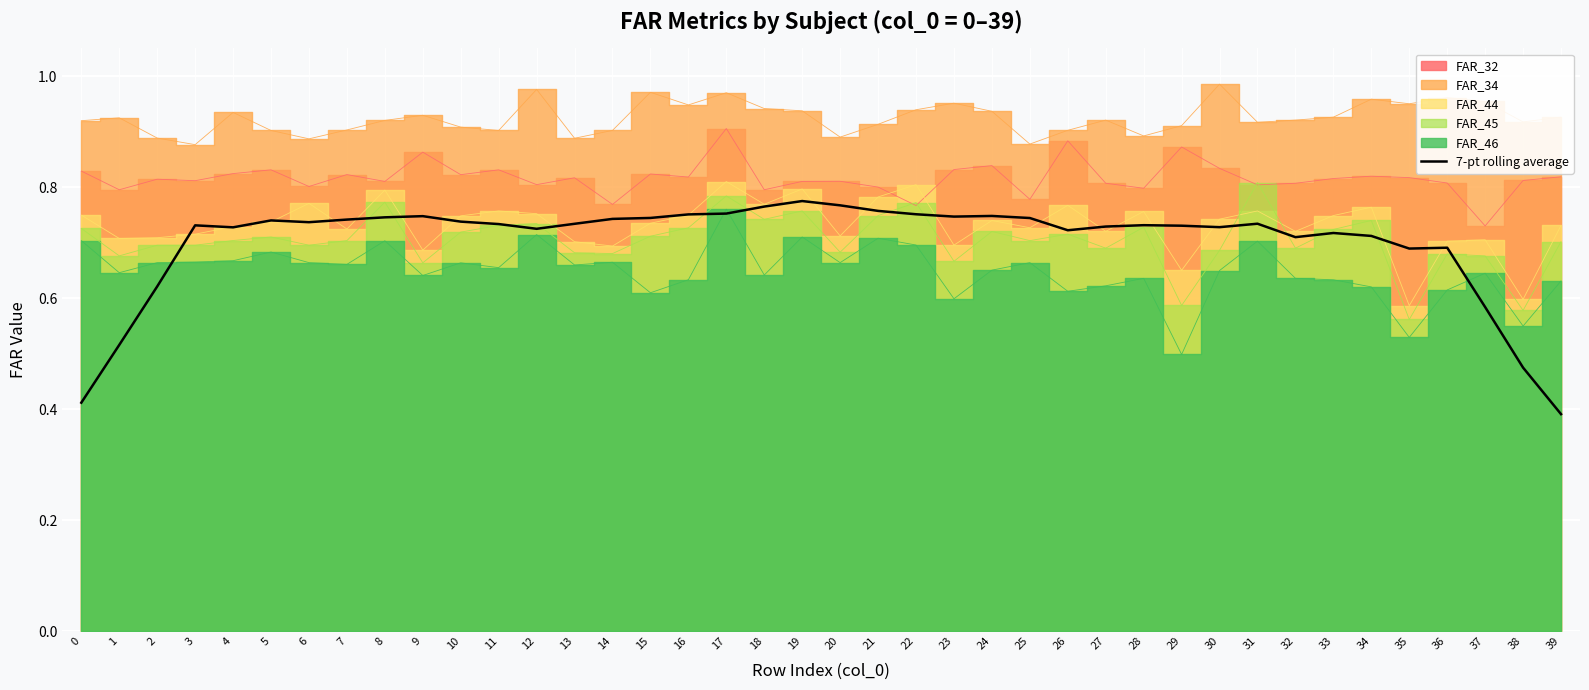

Between 7 and 19, which is larger?

19